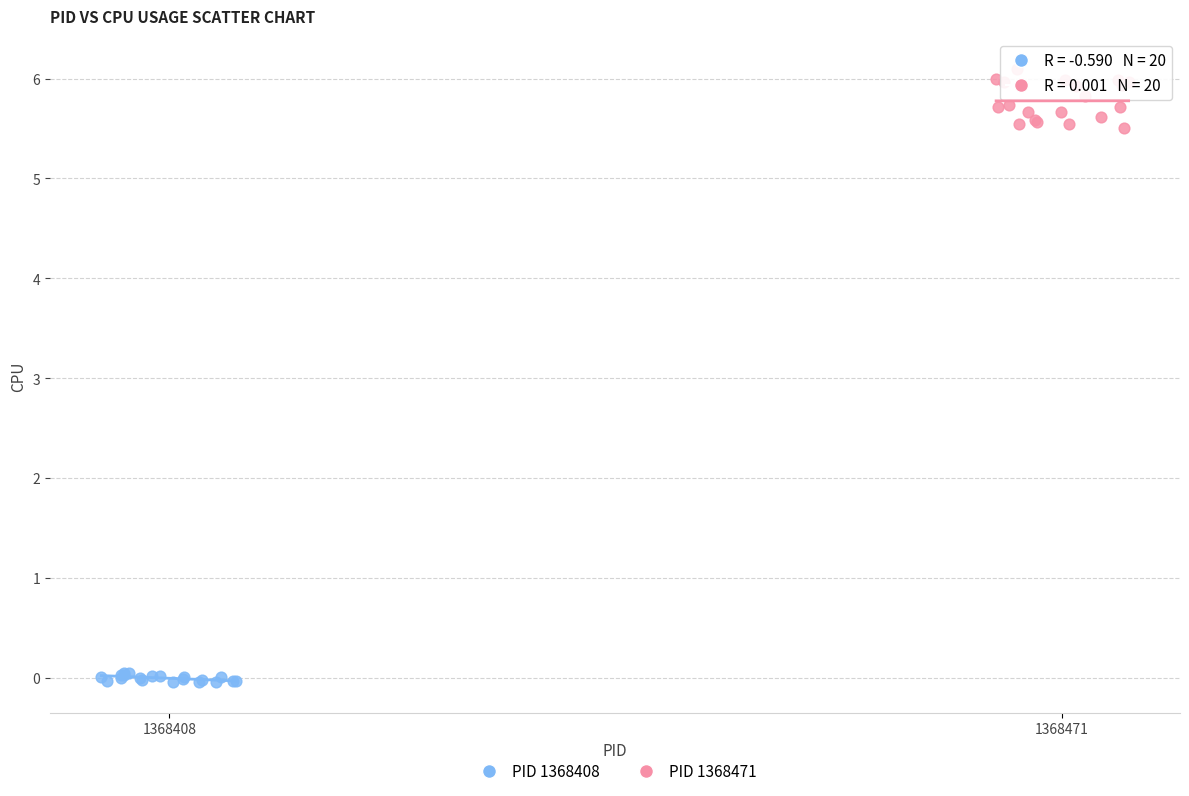

What are all the series names shown in the legend?

PID 1368408, PID 1368471